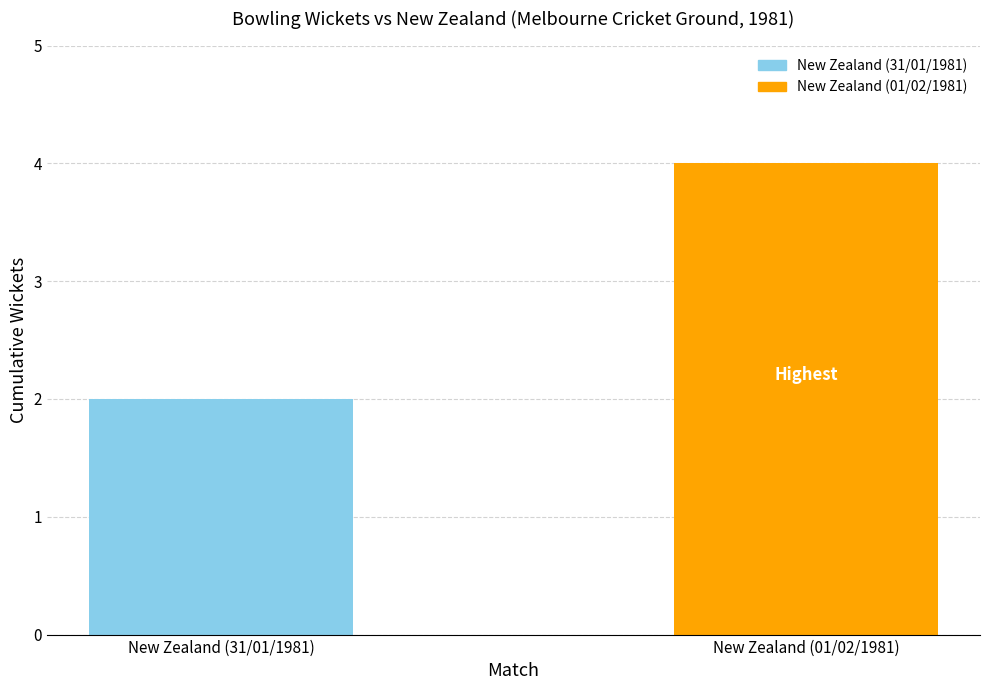

Are the bars horizontal?

No